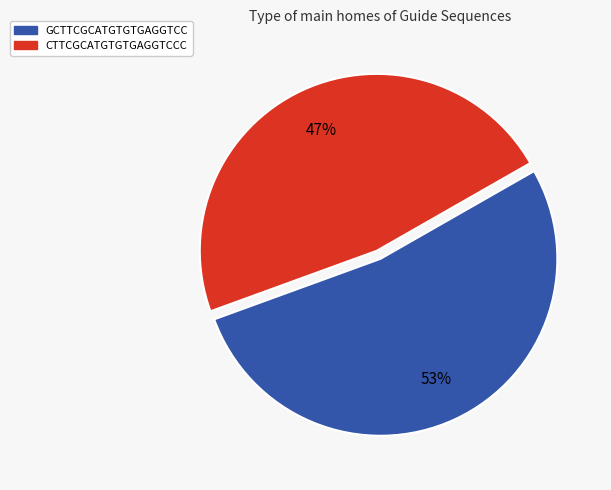

To the nearest percent, what is the average slice percentage?

50%